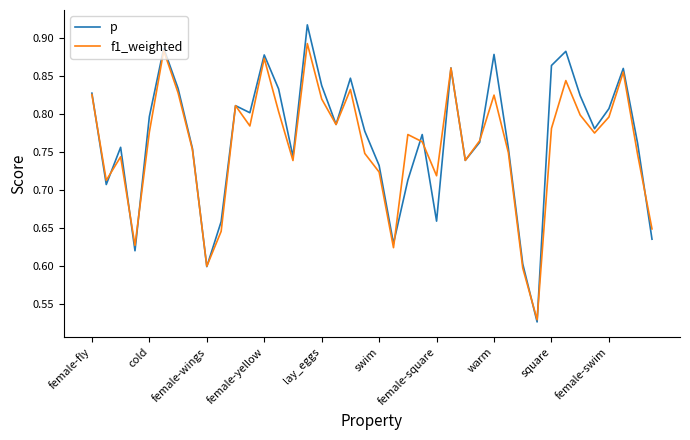

What is the sum of all p values?

30.7